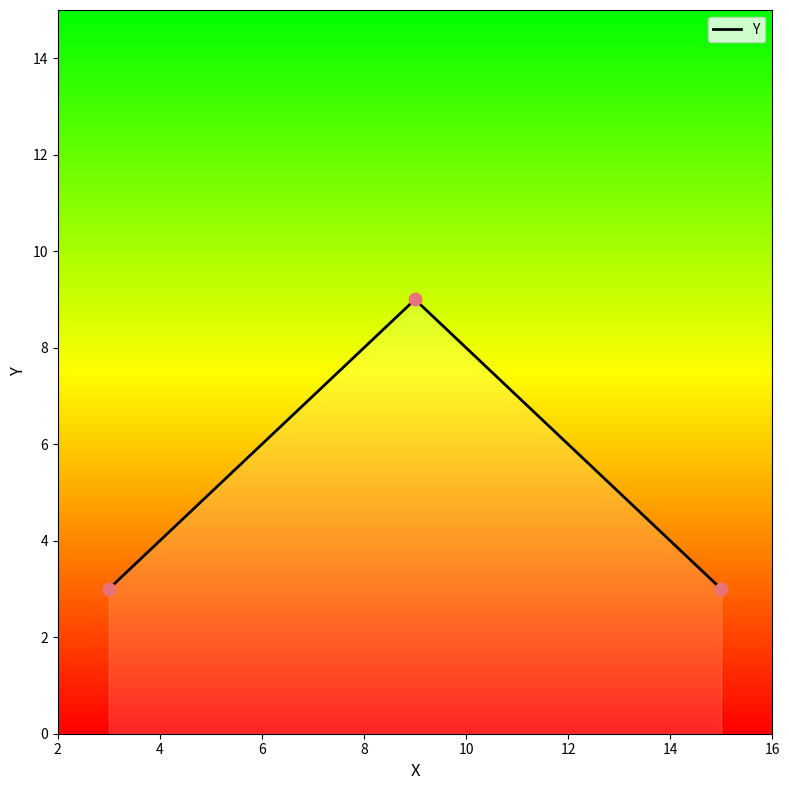

What is the difference between the maximum and second lowest values?

6